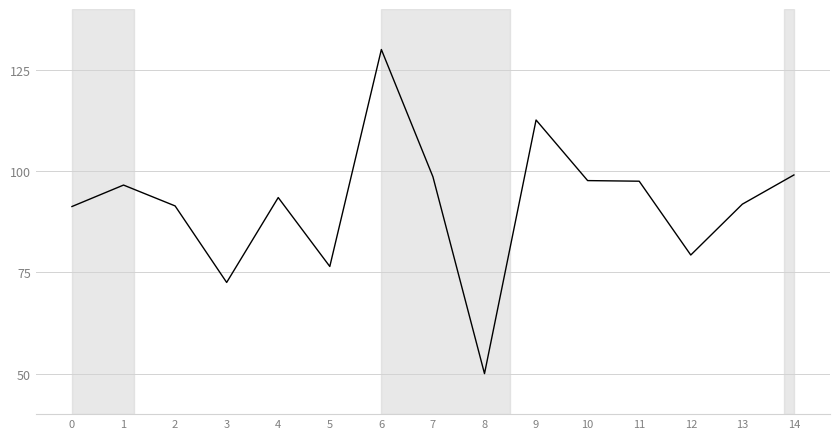

True or false: the data shows 62.8 at 4.

False